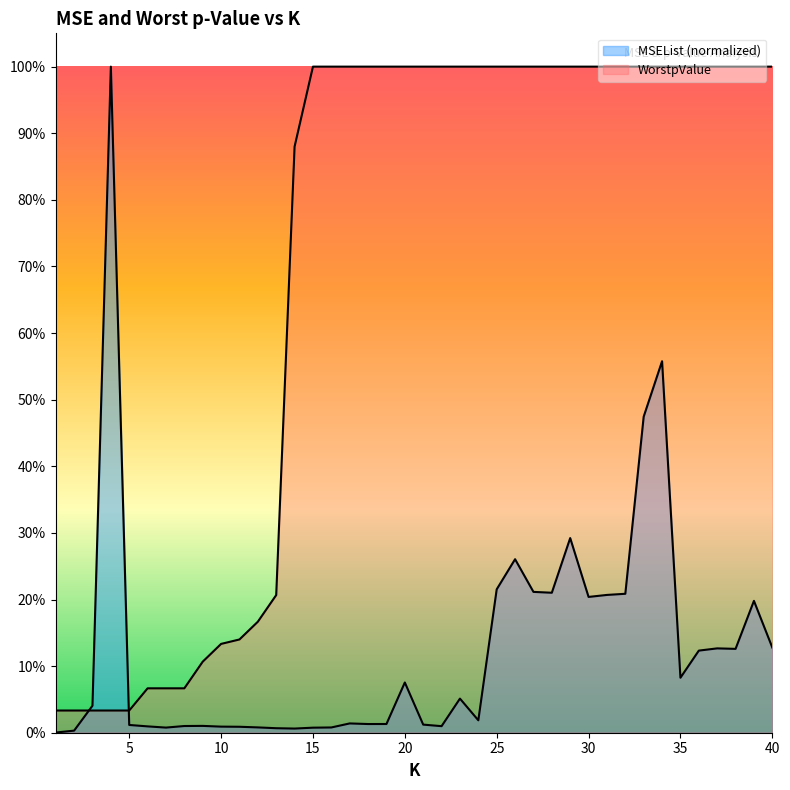

What is the difference between the second highest and second lowest values in the WorstpValue series?

1.0